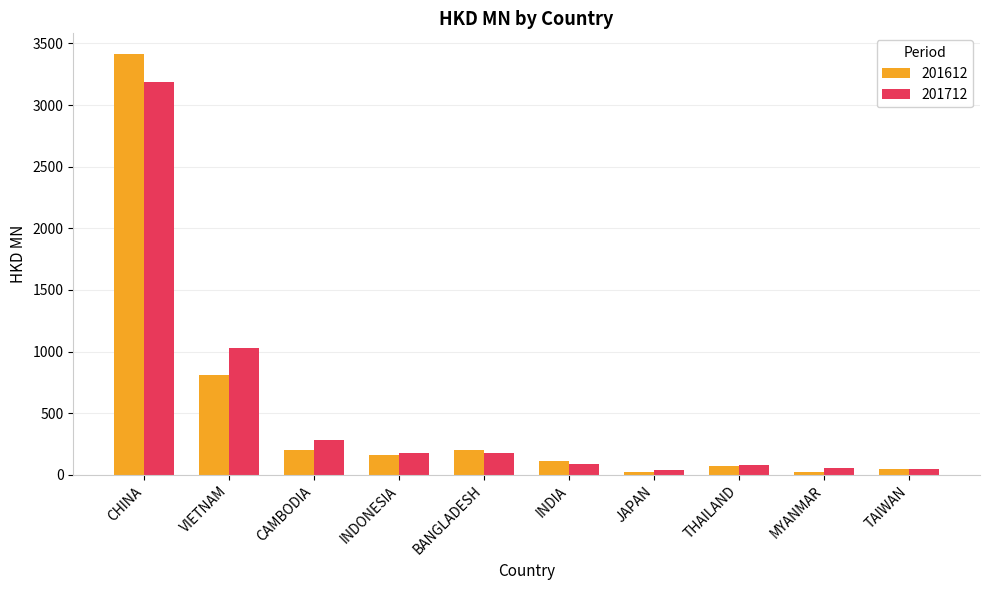

What are all the series names shown in the legend?

201612, 201712